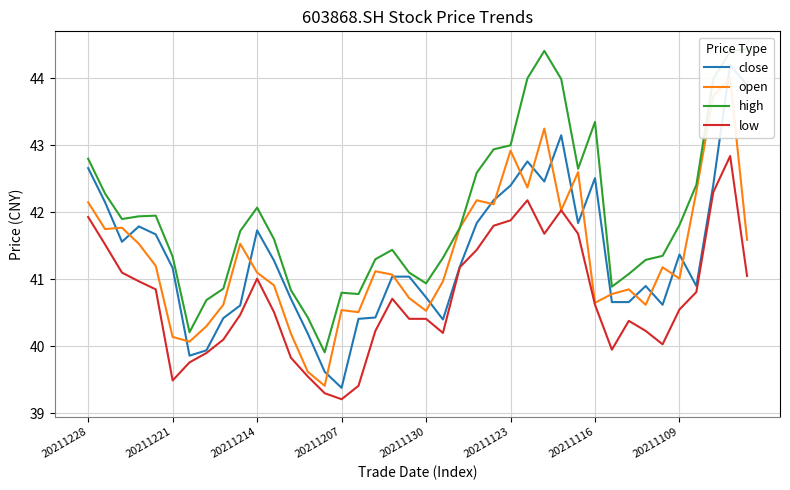

How many series are shown in this chart?

4